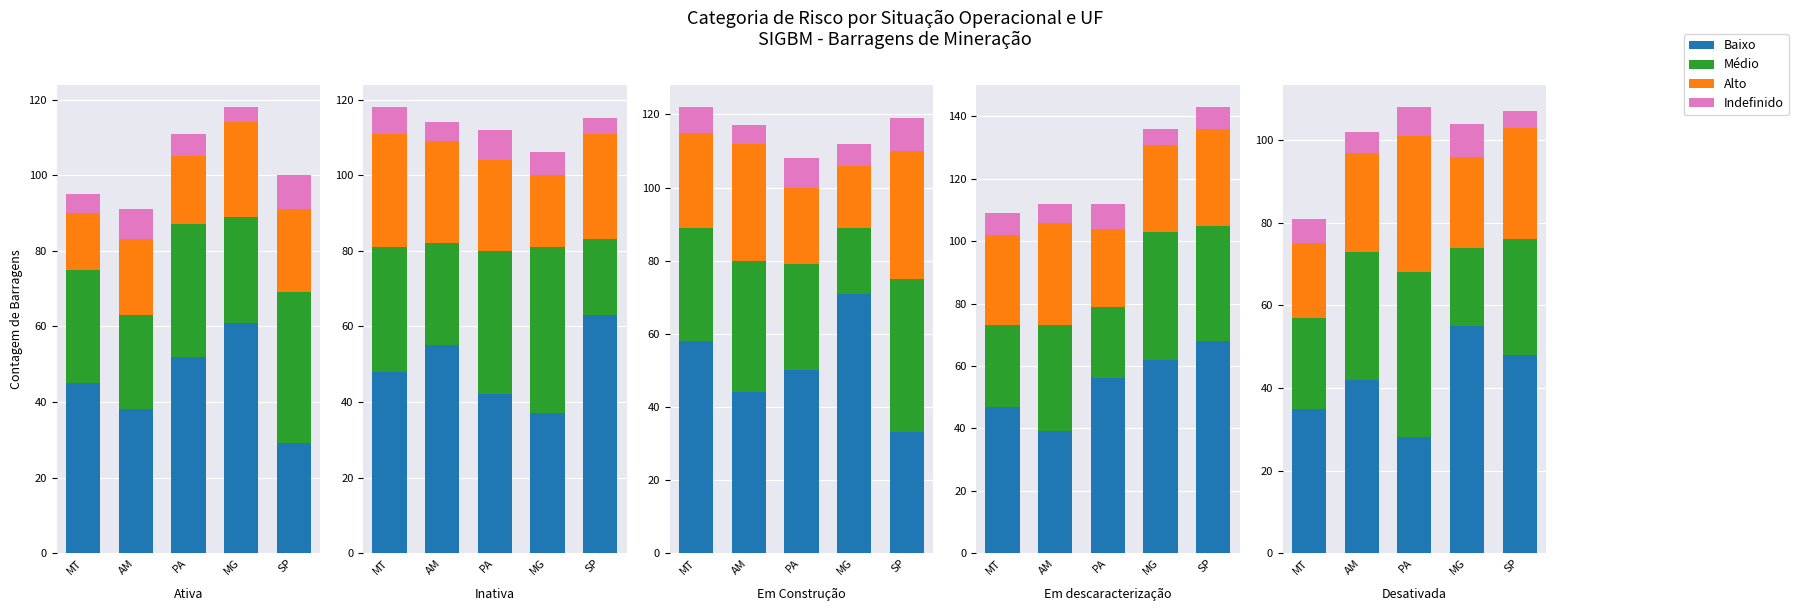

What is the difference between the Indefinido values at MG and SP?

4